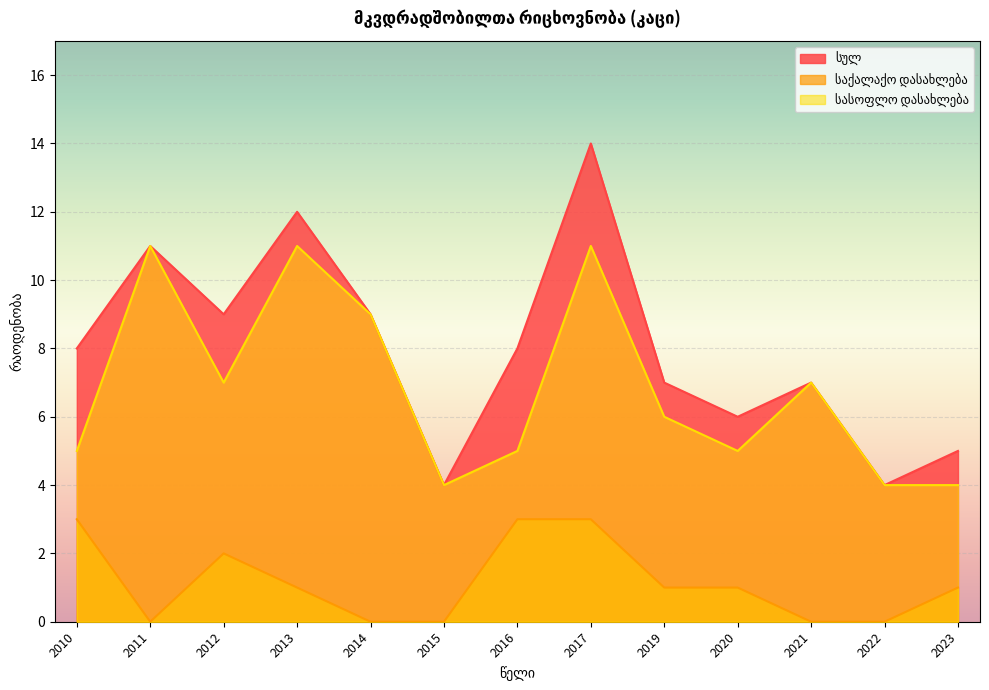

Reading right to left, transcribe all the data shown in this chart.

სულ: 5	4	7	6	7	14	8	4	9	12	9	11	8
საქალაქო დასახლება: 1	0	0	1	1	3	3	0	0	1	2	0	3
სასოფლო დასახლება: 4	4	7	5	6	11	5	4	9	11	7	11	5